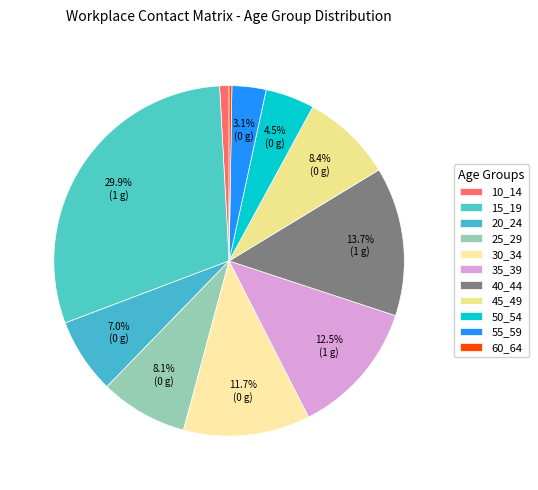

Approximately how many times larger is the value at 55_59 compared to 15_19?

0.1